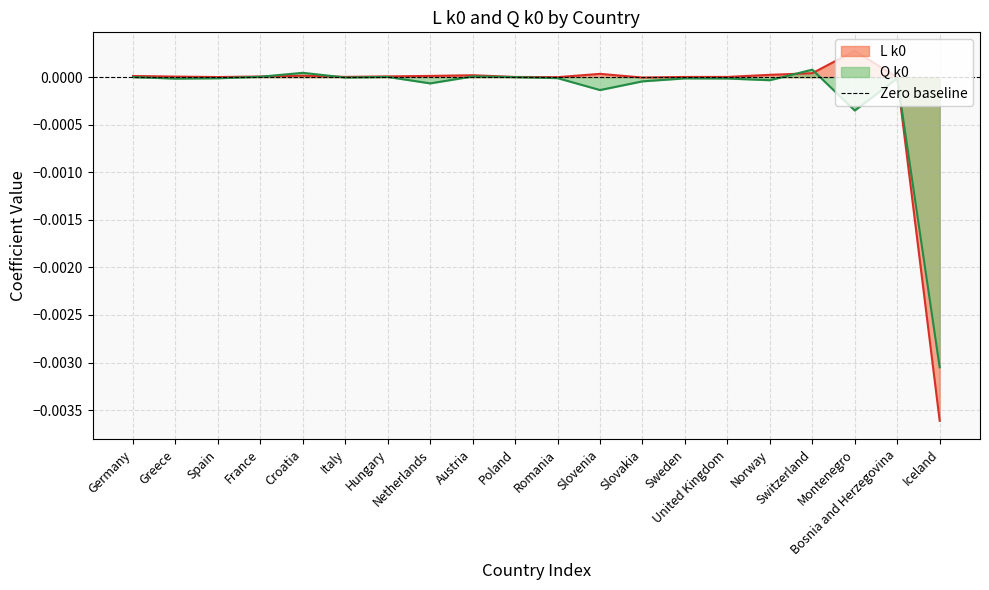

Is it true that L k0 equals -0.0 at Slovakia?

False